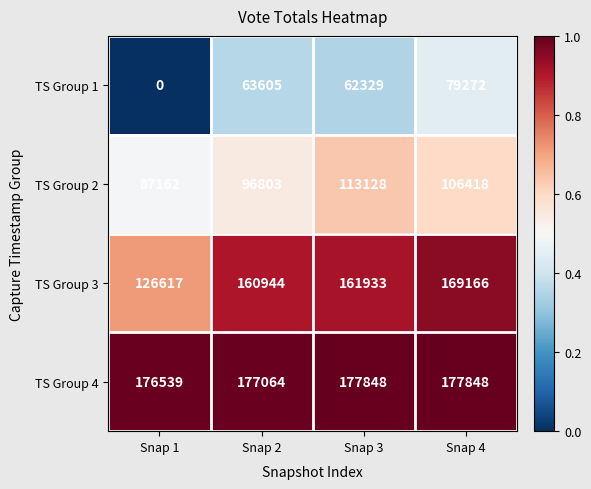

What is the difference between the maximum and minimum values in the TS Group 1 series?

79272